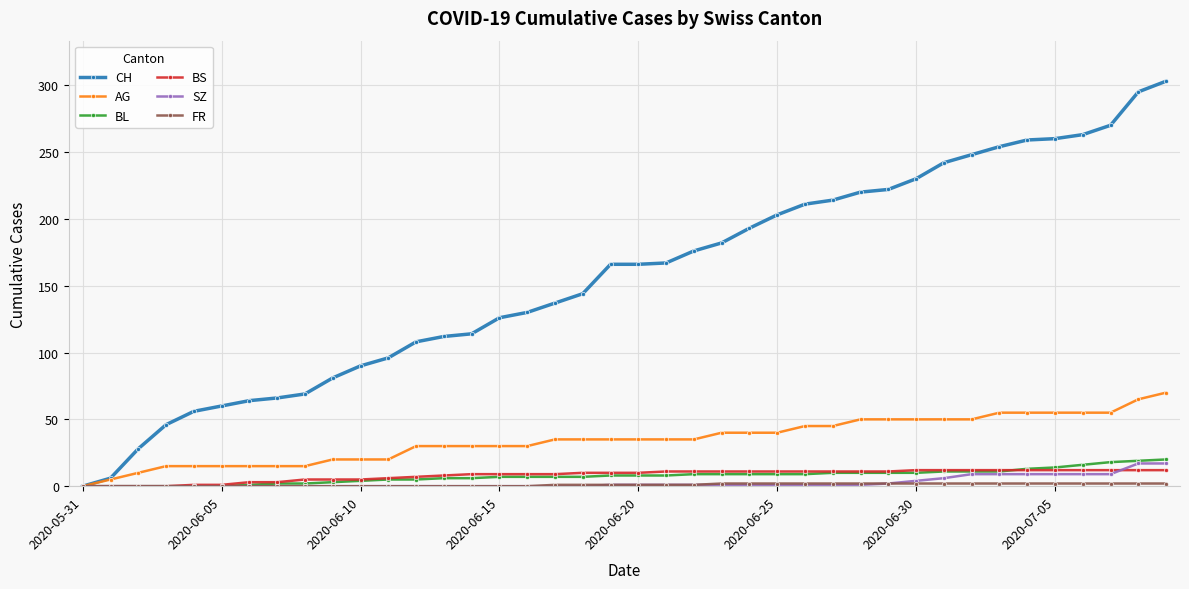

Which series has the widest spread of values?

CH